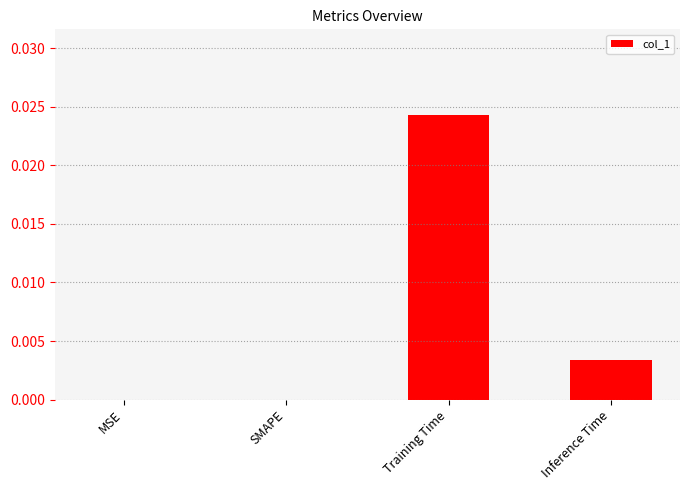

At which category does the chart reach its peak across all series?

Training Time